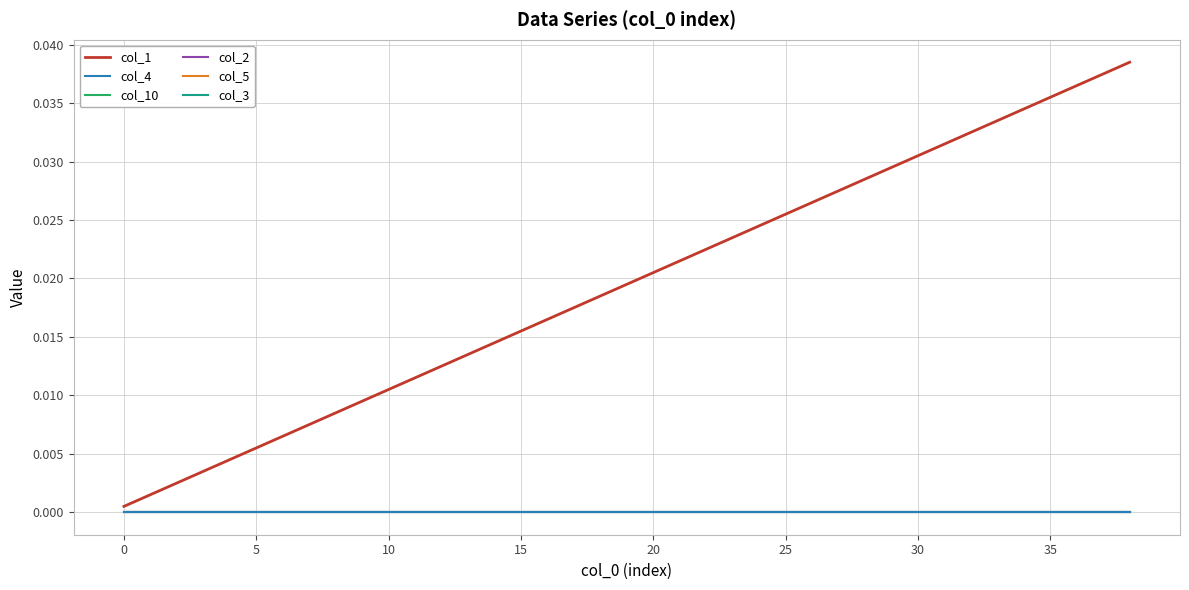

What is the label of the 24th point from the right?

15